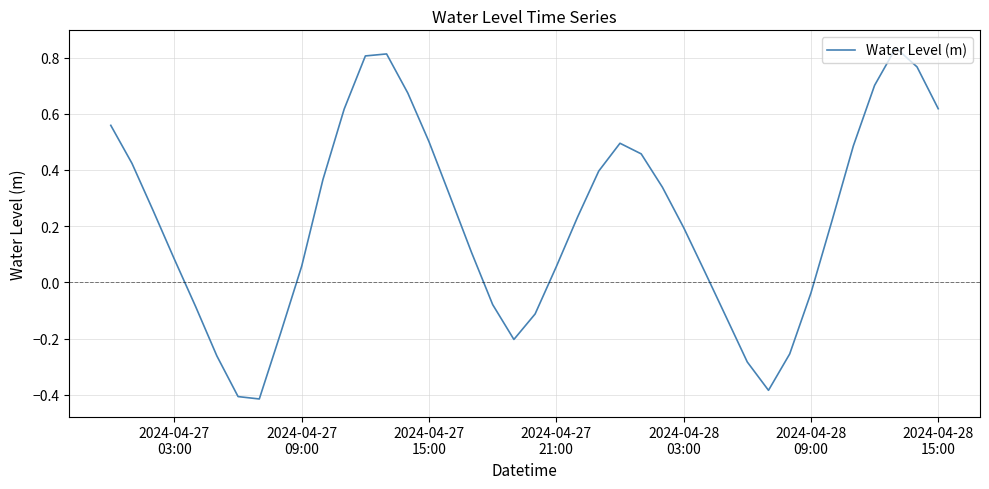

What is the difference between the maximum and minimum values?

1.2